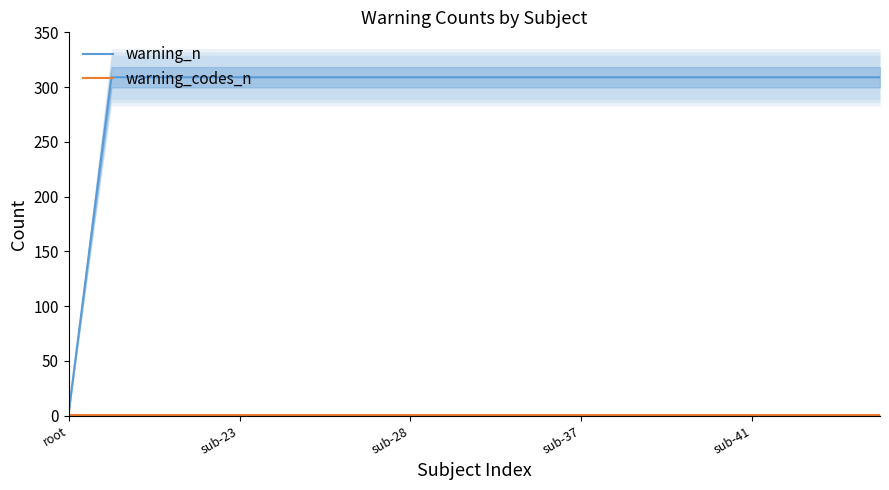

How many lines are shown in the chart?

2